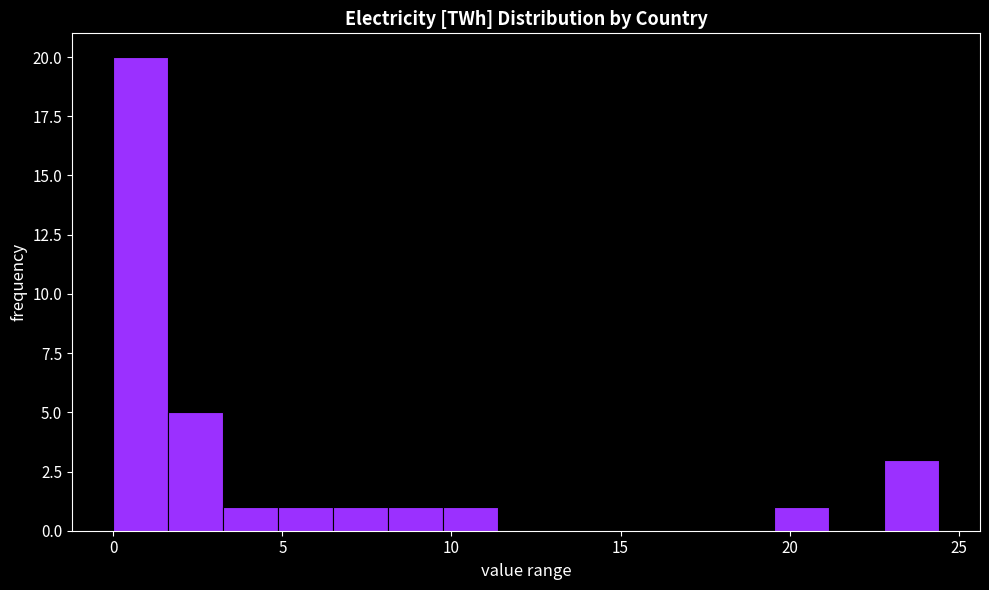

Read against the x-axis, roughly where is the centre of the tallest bar?

1.0